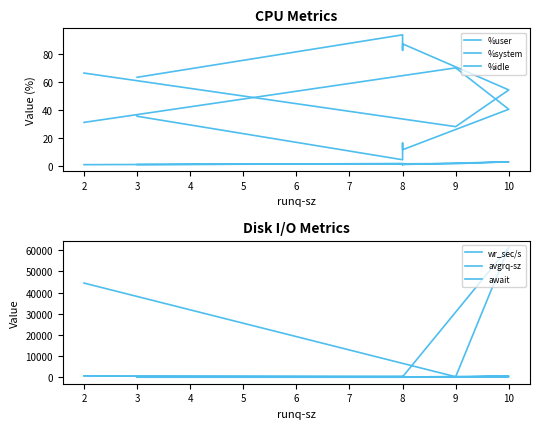

How many data points does each series have?

8